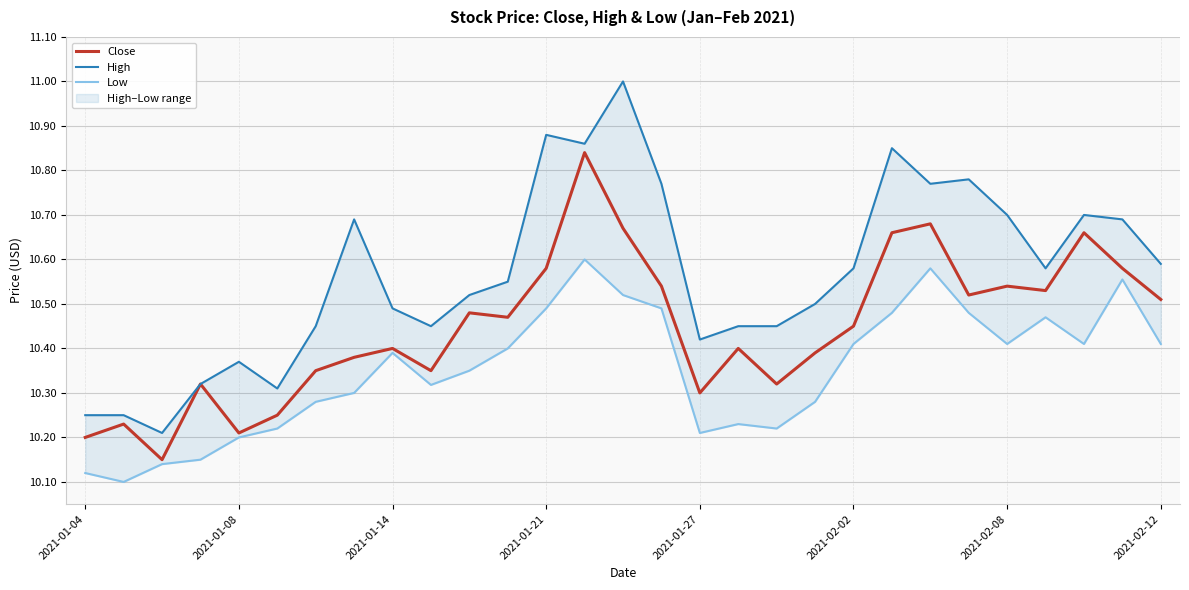

The value of High at 25 is 10.6. True or false?

True